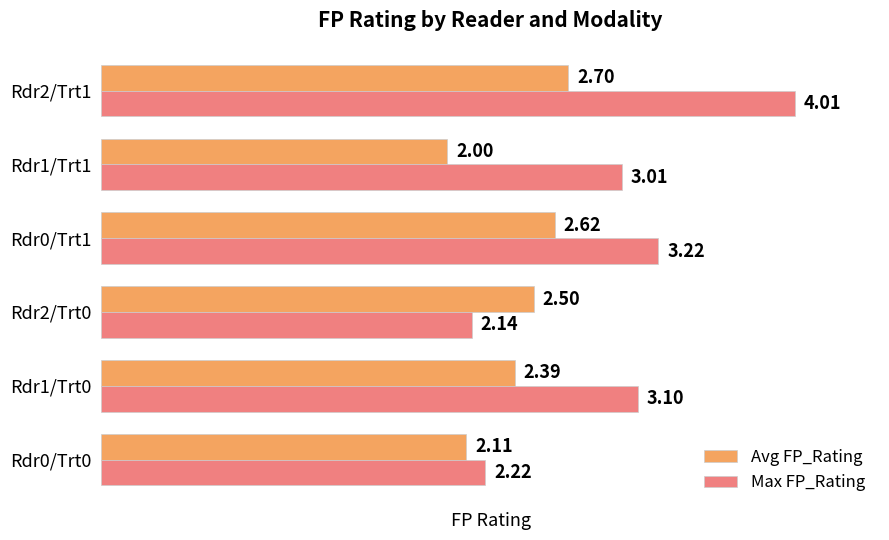

Is the value of Max FP_Rating at Rdr0/Trt1 greater than the value of Avg FP_Rating at Rdr0/Trt1?

Yes